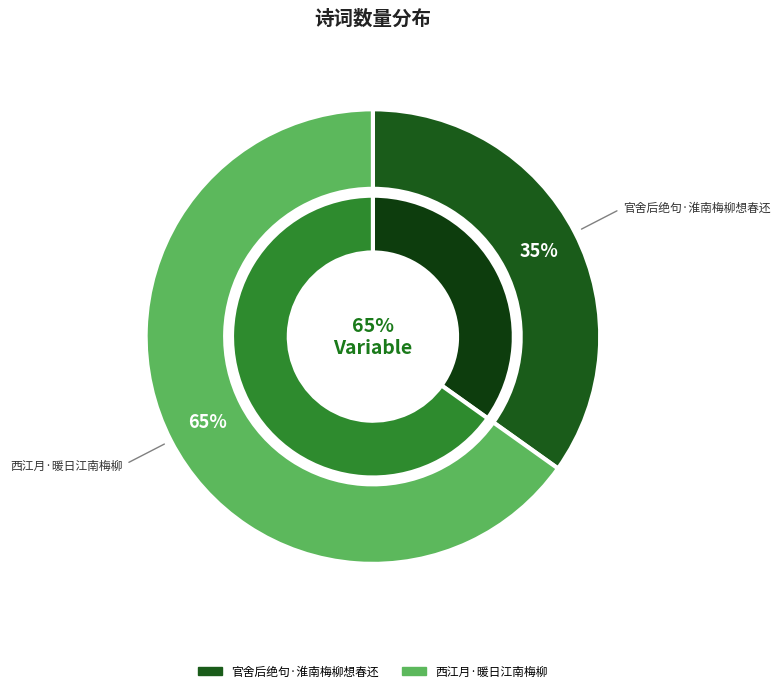

Approximately how many times larger is the value at 西江月·暖日江南梅柳 compared to 官舍后绝句·淮南梅柳想春还?

1.9